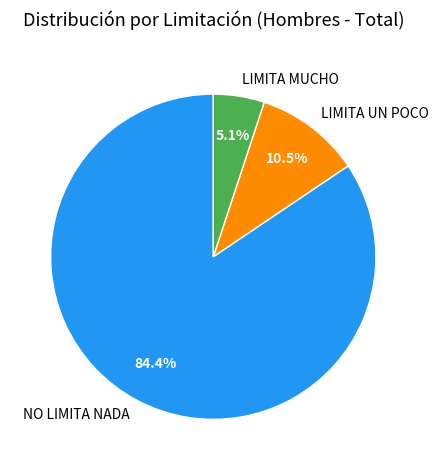

Do NO LIMITA NADA and LIMITA MUCHO together represent more than half of the pie?

Yes